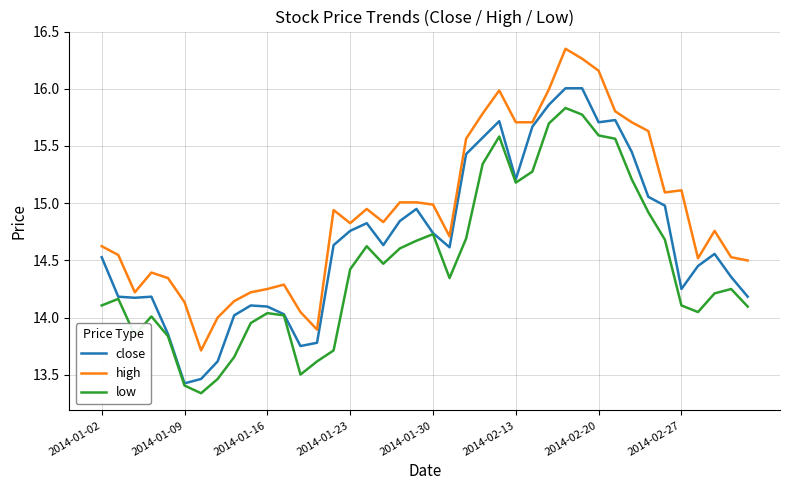

True or false: high and low intersect in this chart.

False